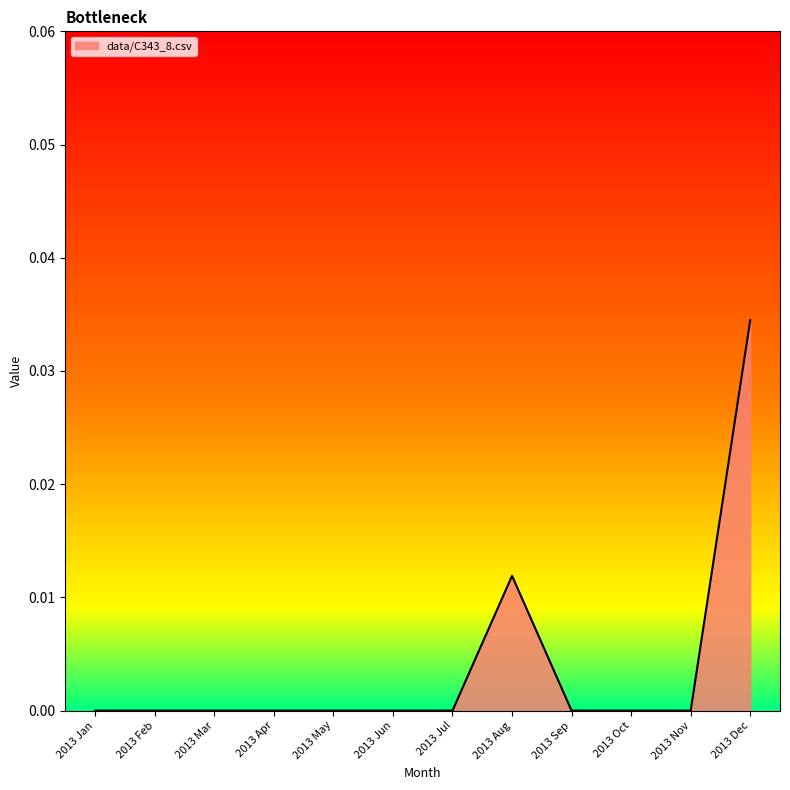

Between 2013 Oct and 2013 Dec, which is larger?

2013 Dec